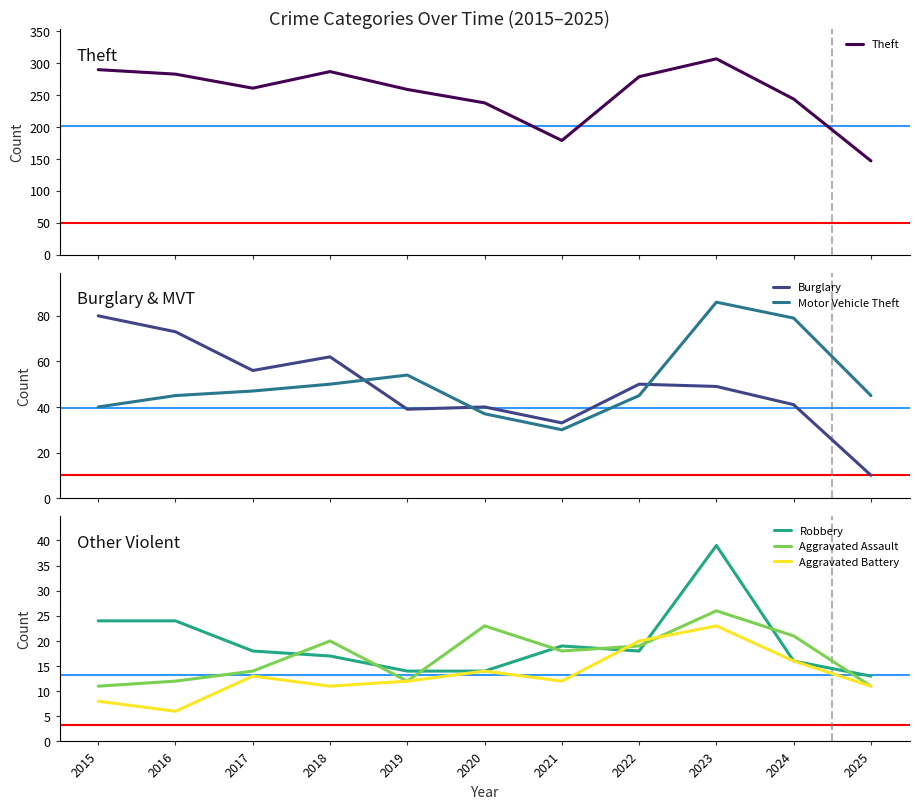

Does the chart have visible grid lines?

No